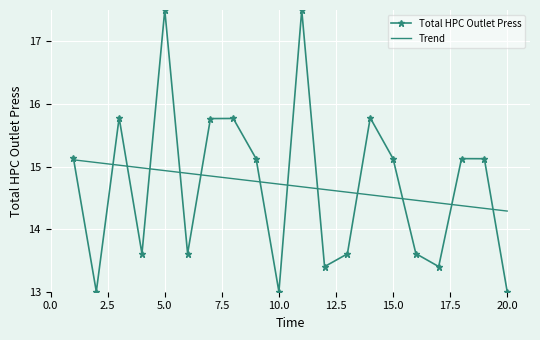

What is the difference between the maximum and minimum values in the Trend series?

0.8